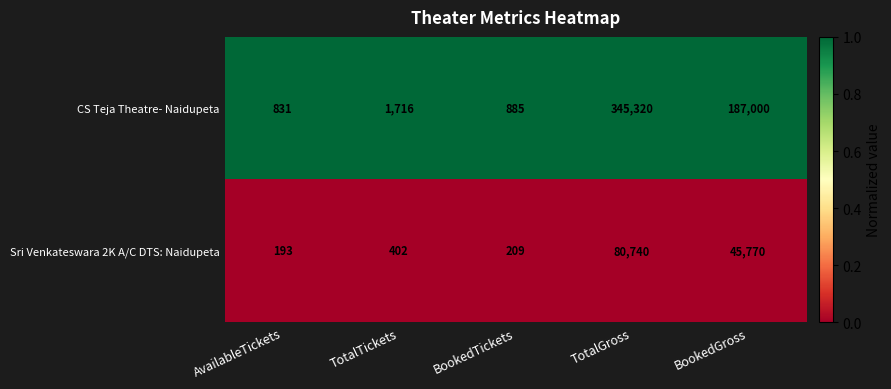

Is it true that Sri Venkateswara 2K A/C DTS: Naidupeta equals 112824 at TotalGross?

False